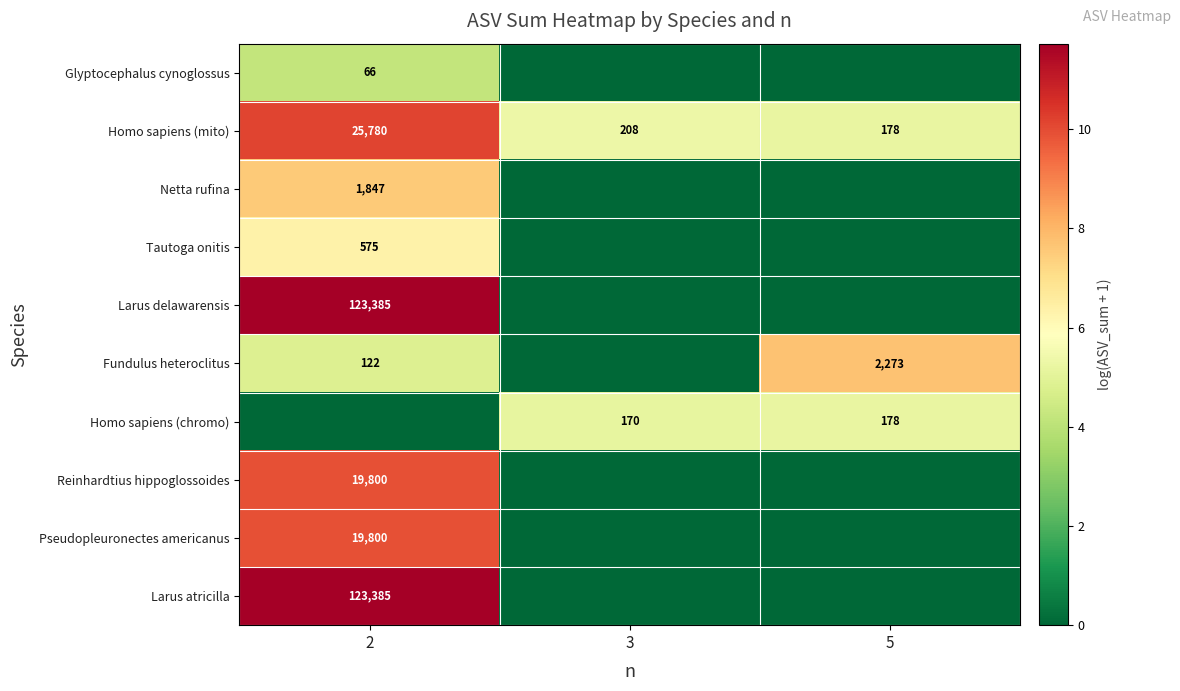

Is the value of Glyptocephalus cynoglossus at 2 greater than the value of Homo sapiens (mito) at 3?

No